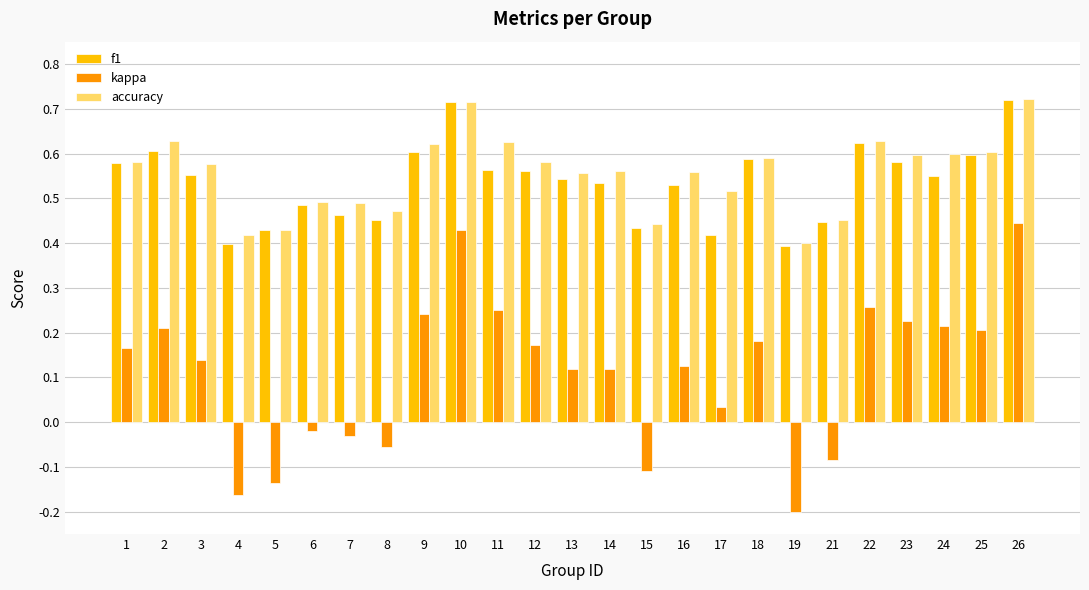

At which category does the chart reach its minimum across all series?

19